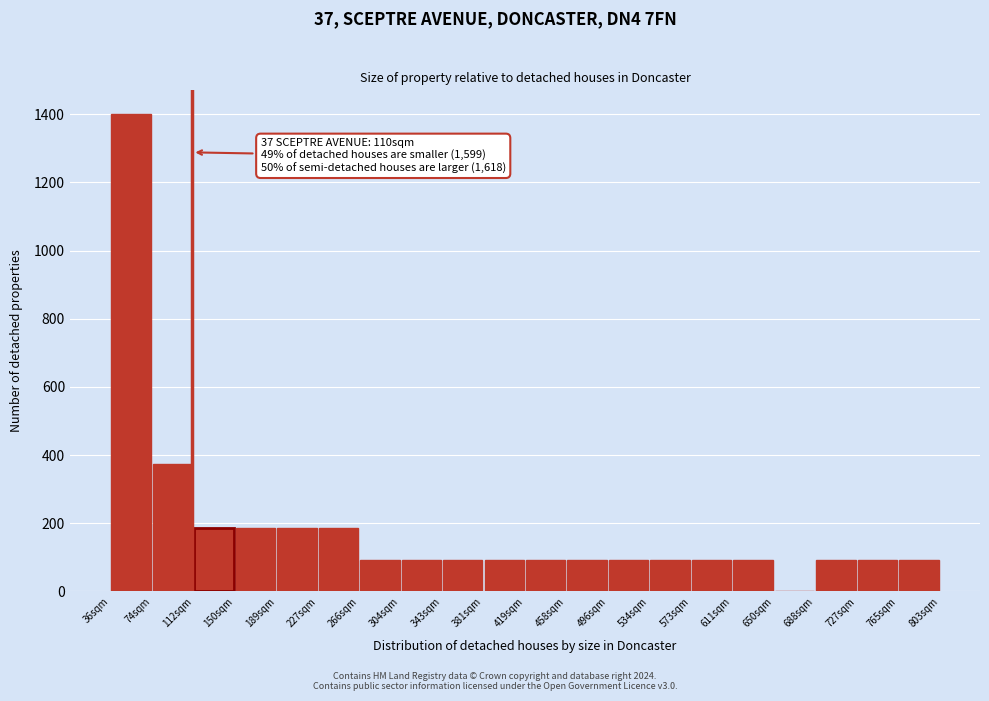

Over which range of the x-axis is the bar tallest?

35 to 75